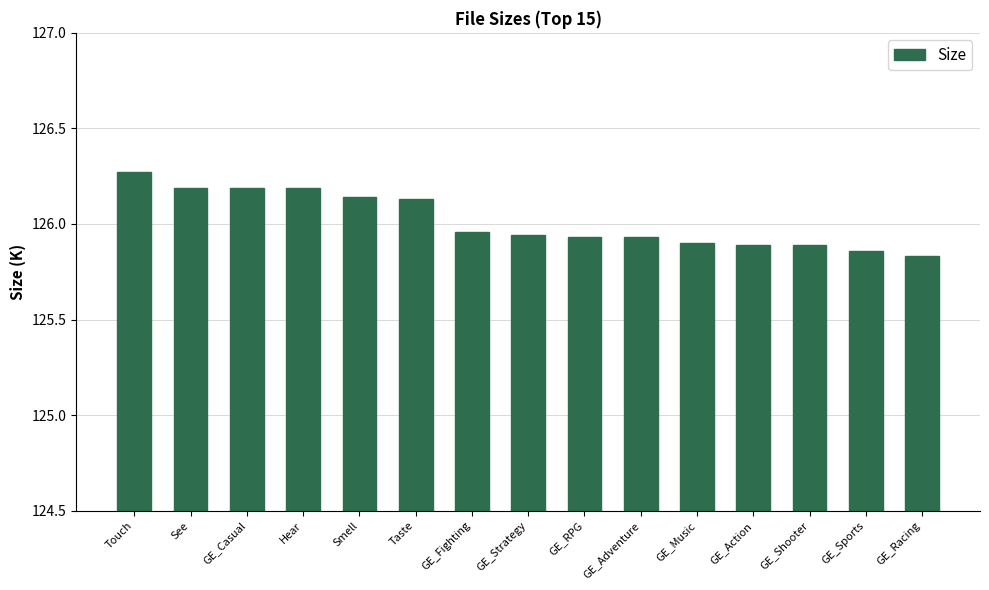

What is the difference between the maximum and minimum values?

0.4